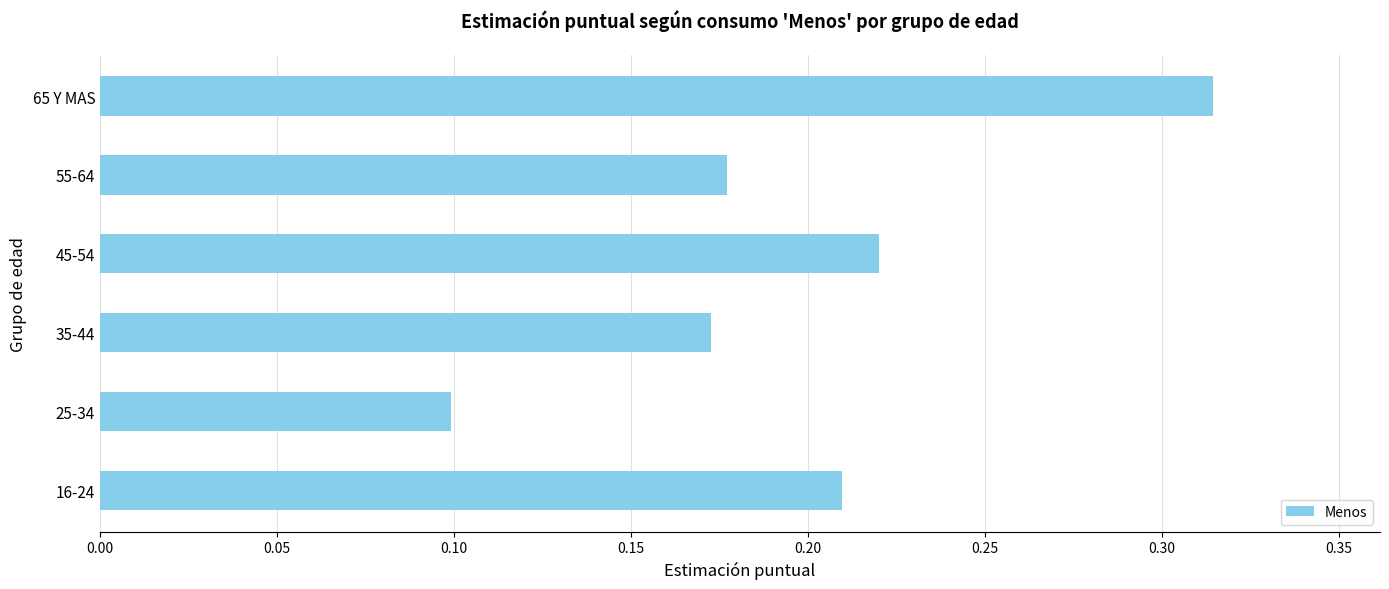

What is the smallest value displayed?

0.1